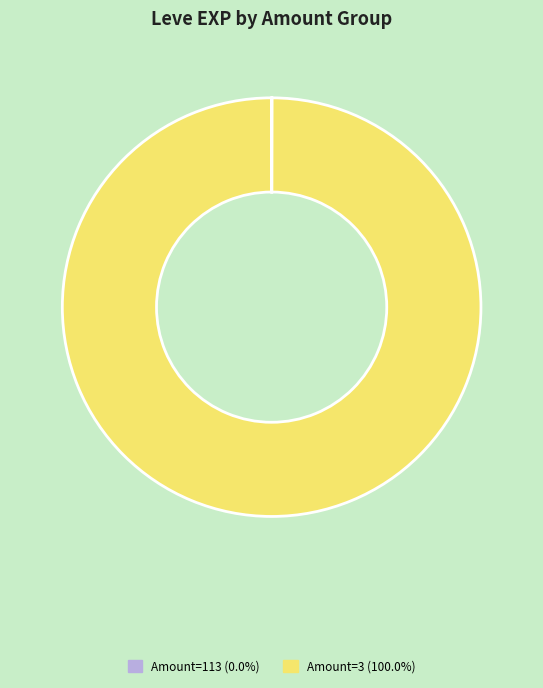

Does any single category account for the majority?

Yes